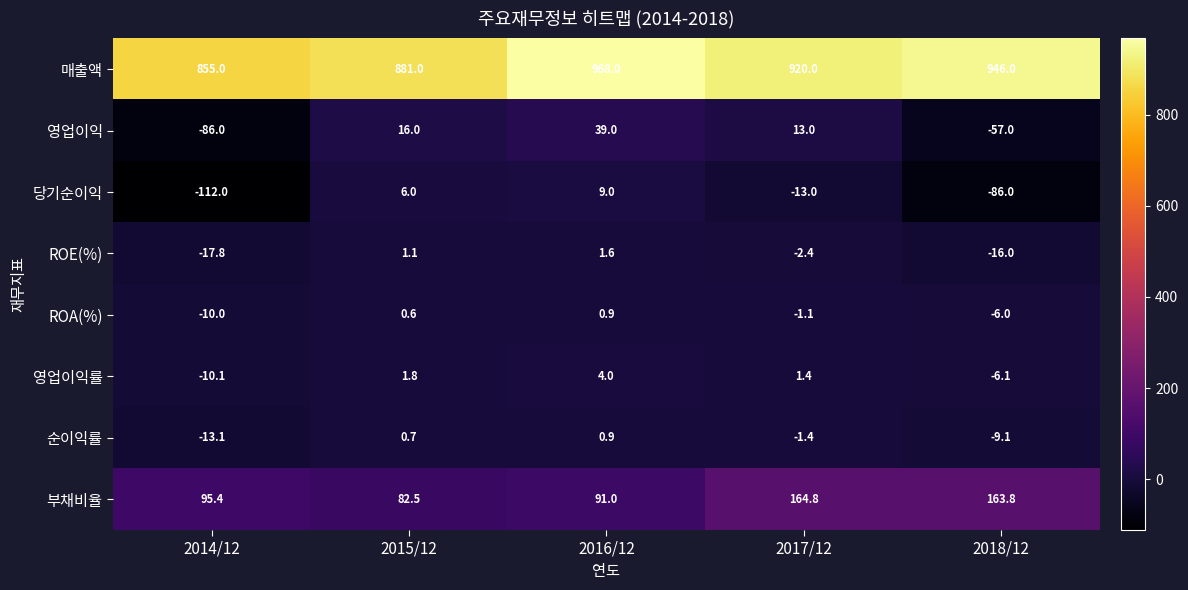

At which category does the chart reach its minimum across all series?

2014/12